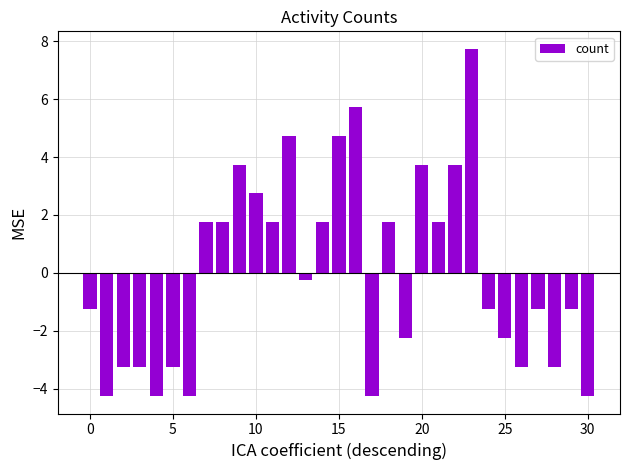

What is the maximum value shown in the chart?

7.7